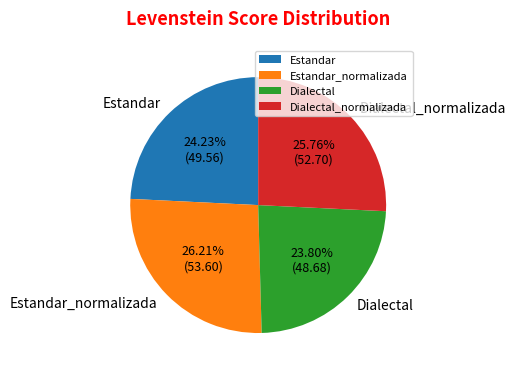

Does Dialectal represent more than half of the total?

No